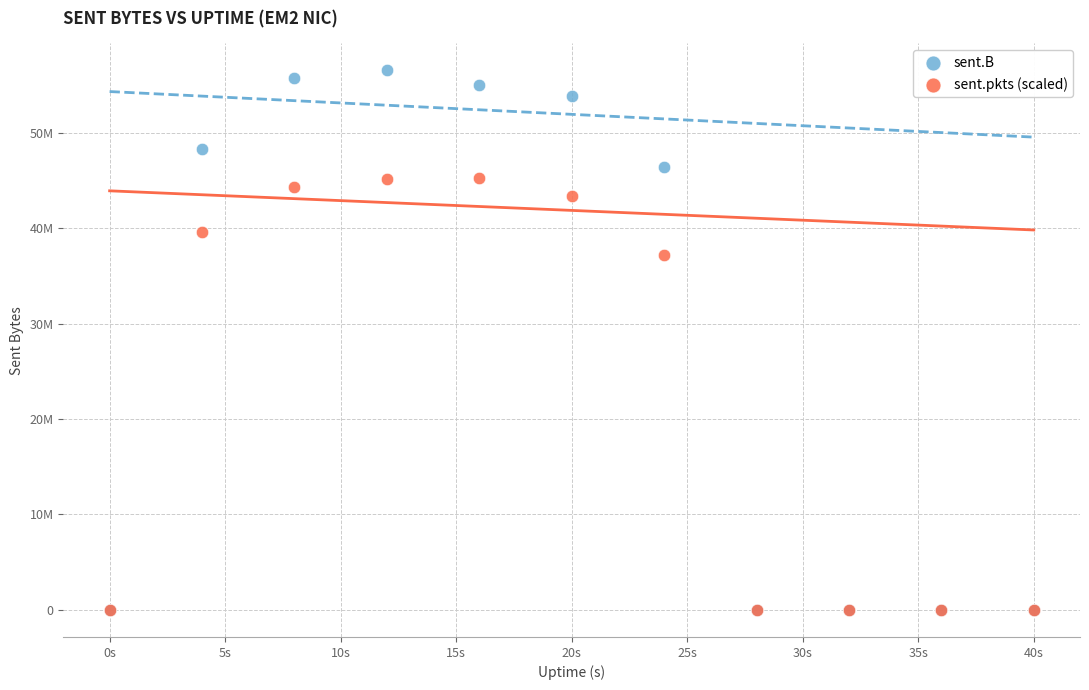

What are all the series names shown in the legend?

sent.B, sent.pkts (scaled)